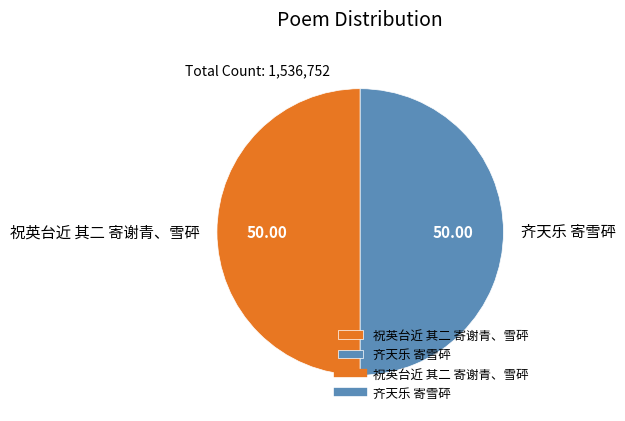

Count the number of slices in the pie.

2